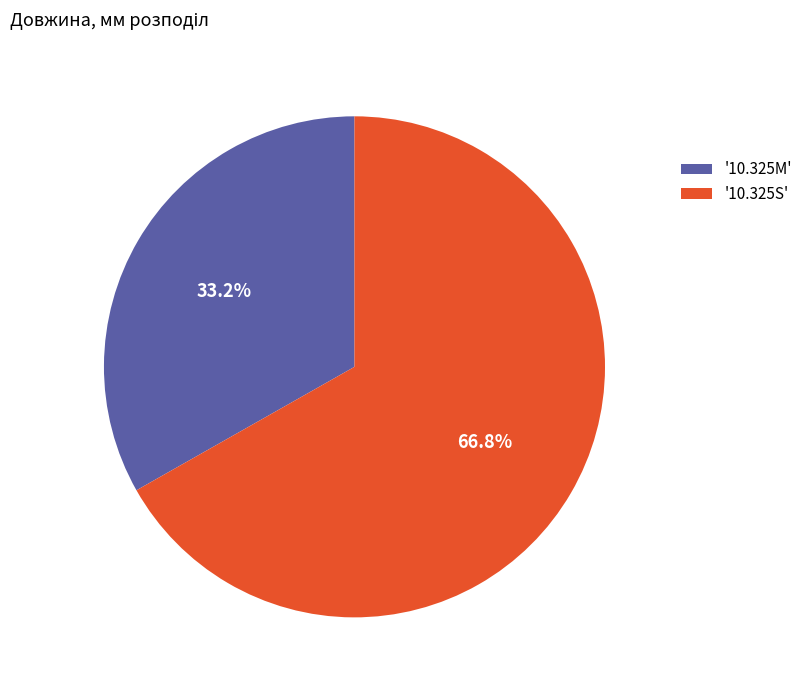

Is there any slice that represents more than half of the pie?

Yes